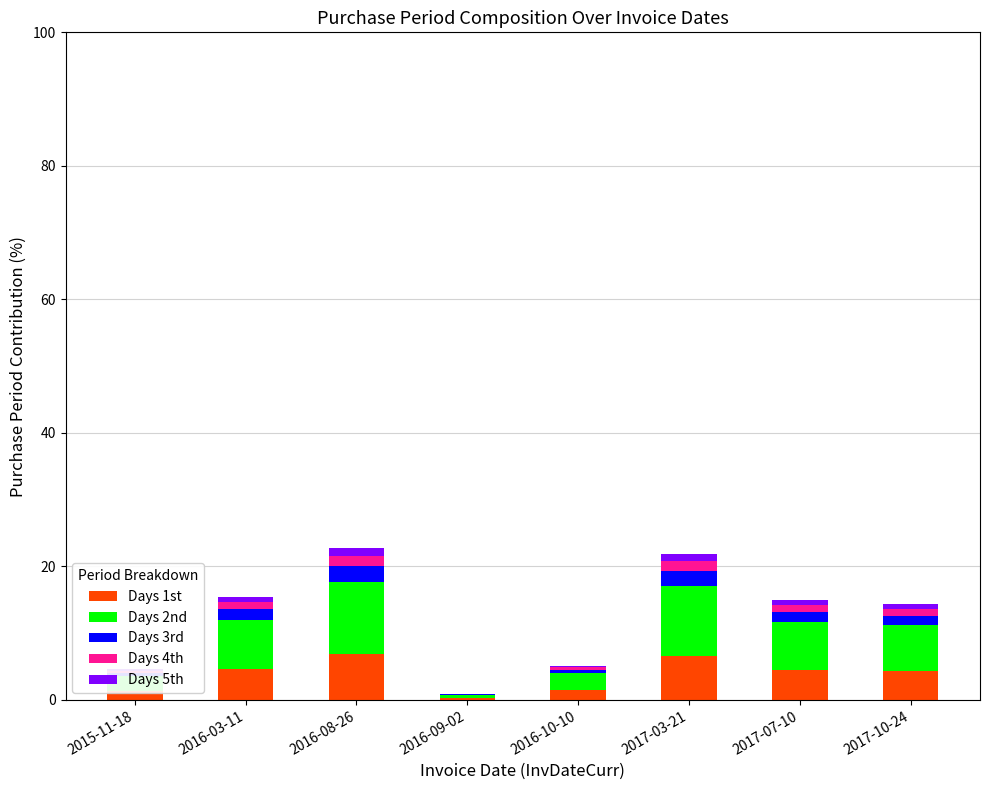

What is the maximum value for Days 1st?

6.8